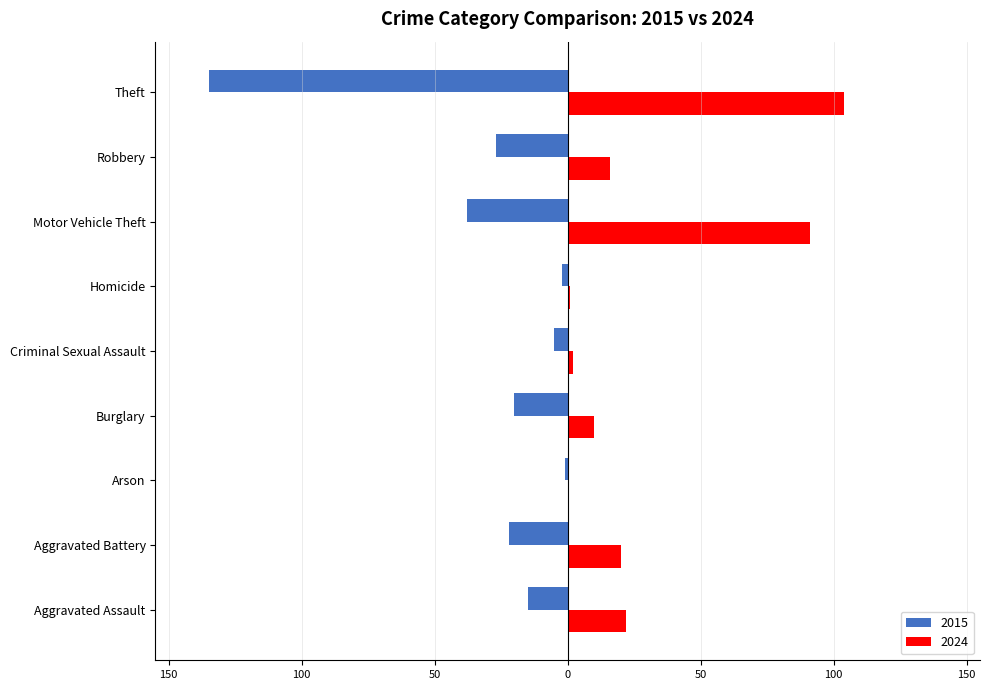

What are all the series names shown in the legend?

2015, 2024